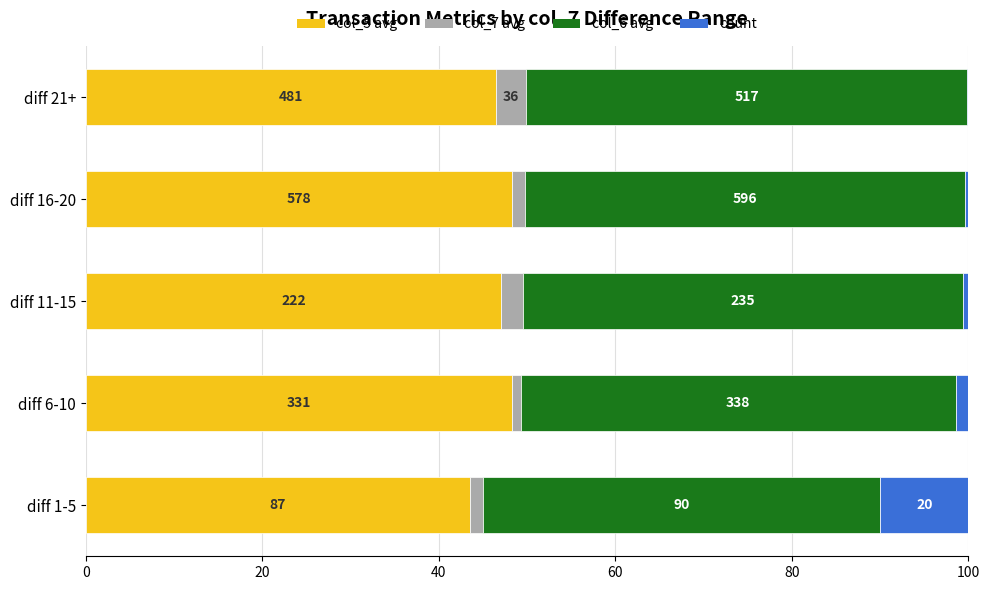

Which series has the widest spread of values?

count